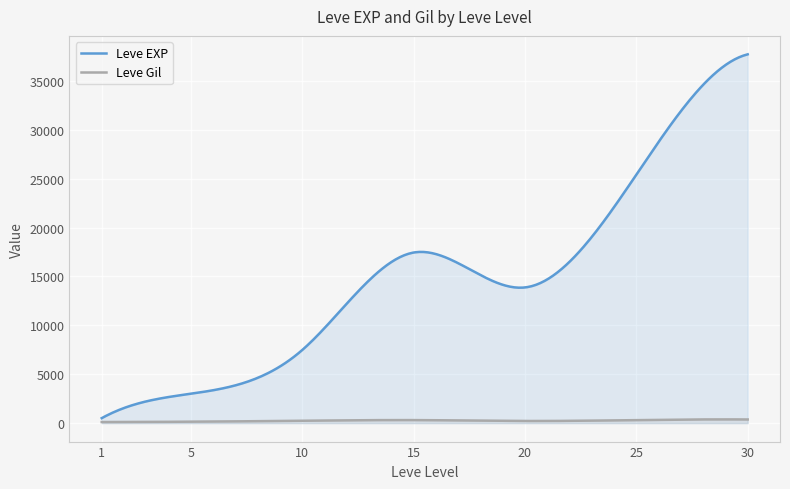

Between 5 and 10, which series saw the biggest shift?

Leve EXP